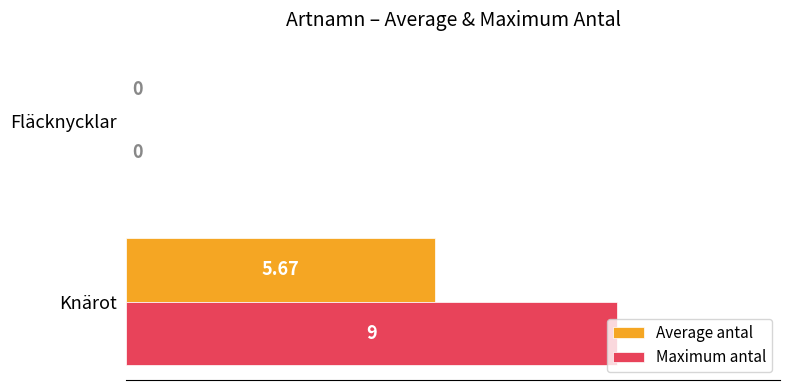

Between Knärot and Fläcknycklar, which series saw the biggest shift?

Maximum antal